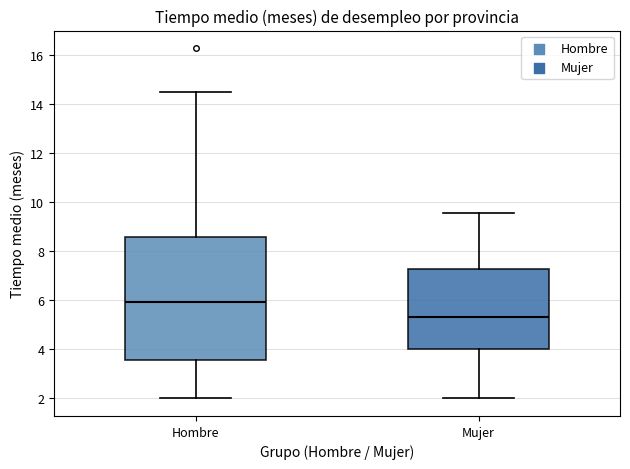

Where is the upper edge of the box for Hombre on the y-axis? The values are not printed on the chart, so give them approximately, as read against the axis.

8.6